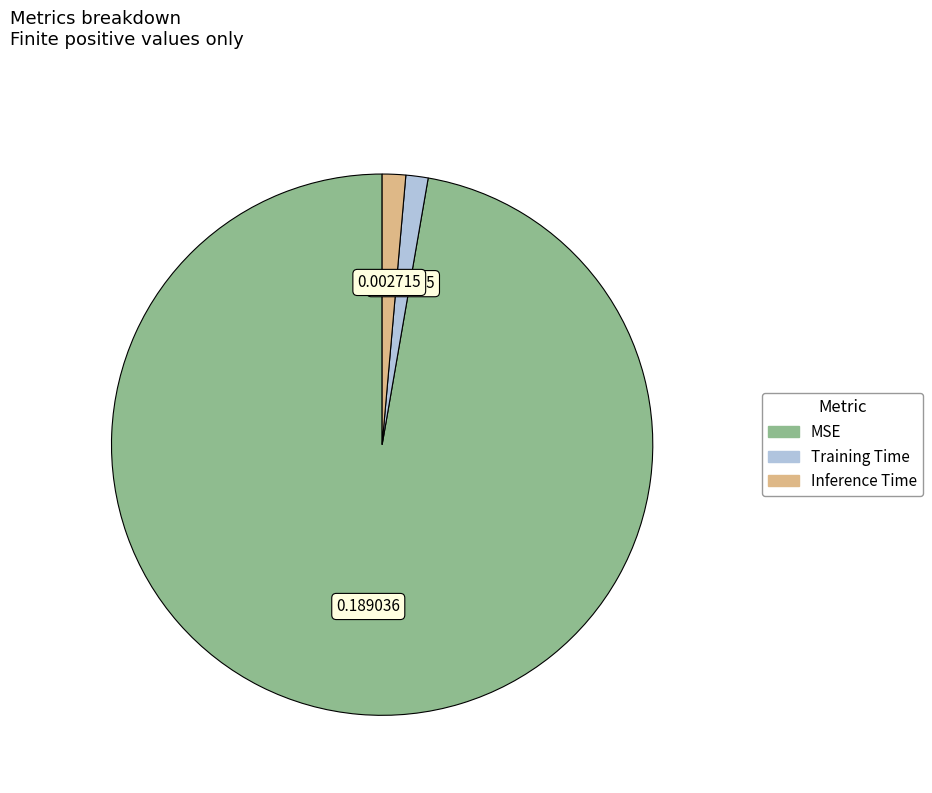

Do Inference Time and MSE together represent more than half of the pie?

Yes